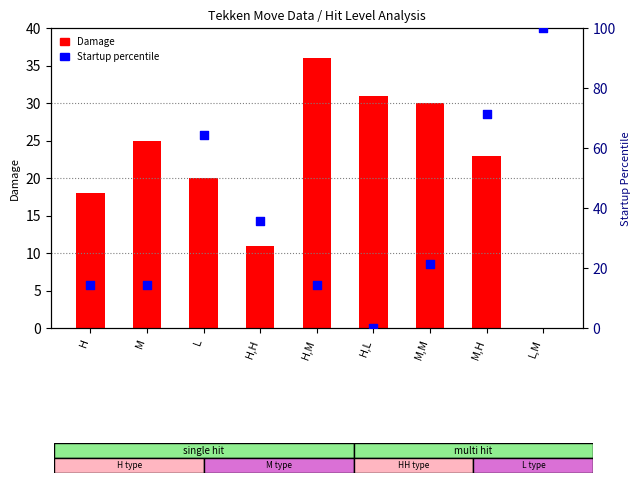

Which series has the widest spread of Y values?

Startup percentile